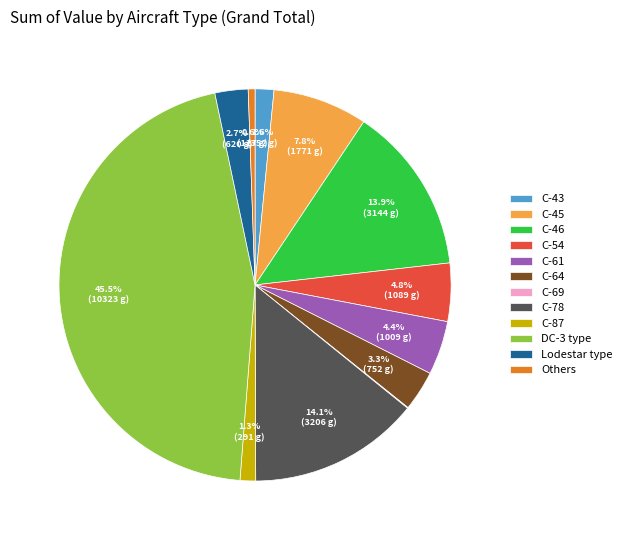

What percentage is the Others slice, to the nearest percent?

1%